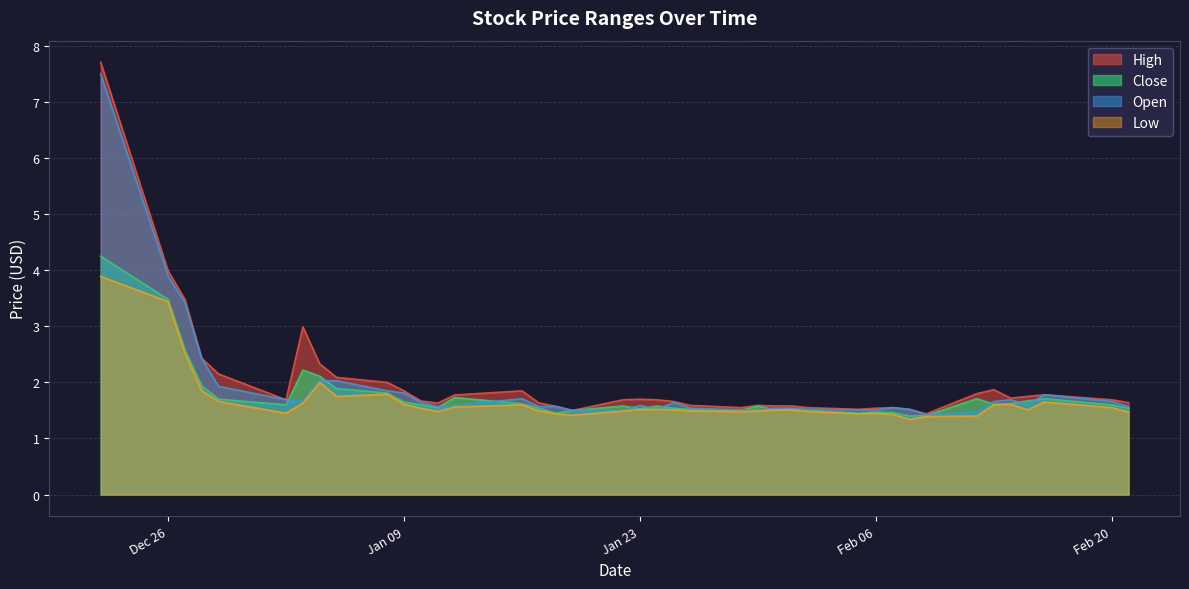

What are all the series names shown in the legend?

High, Close, Open, Low